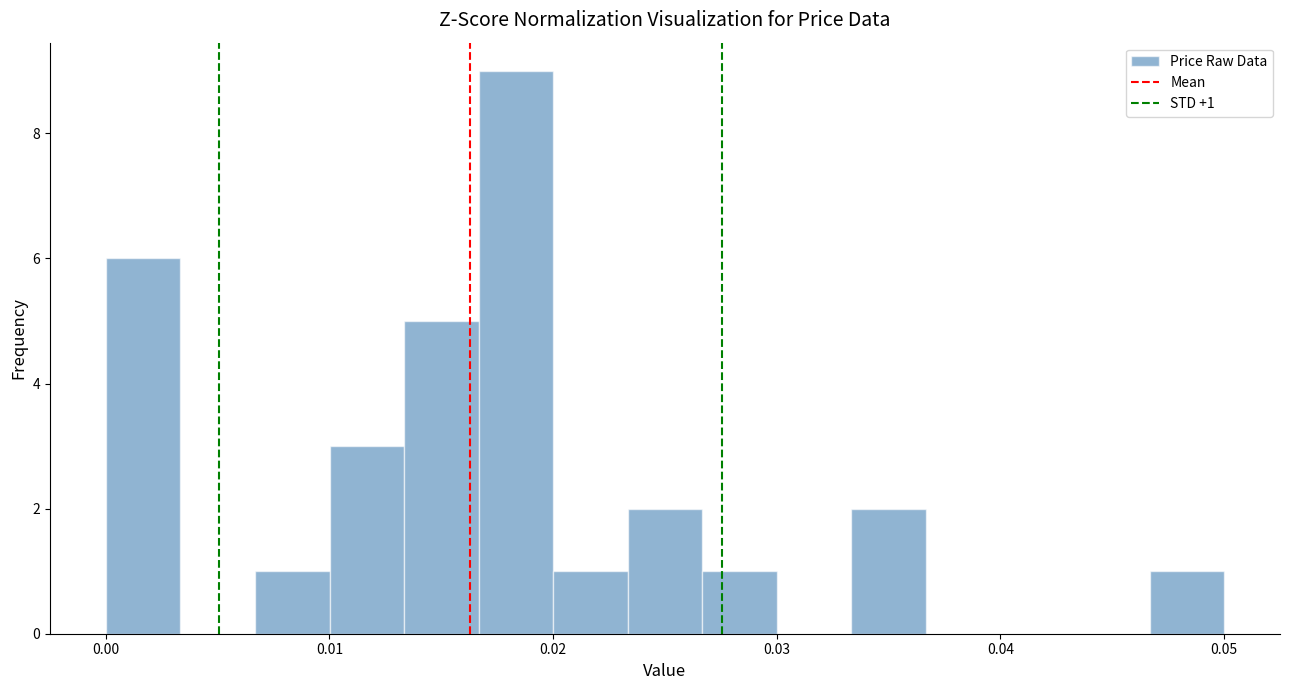

Around what value on the x-axis is the tallest bar? Give the approximate position of its centre, as read against the axis.

0.018